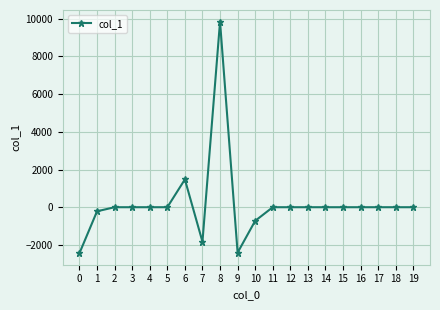

How many data points are less than 0?

5